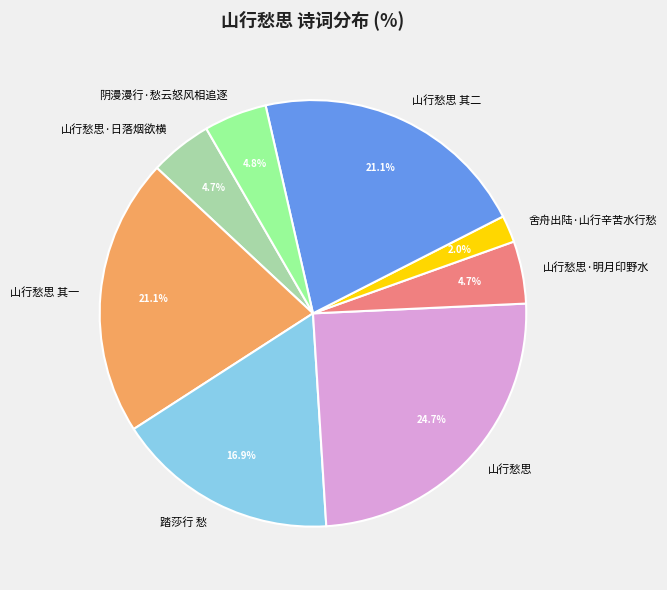

What portion of the pie excludes 山行愁思·明月印野水?

95.3%